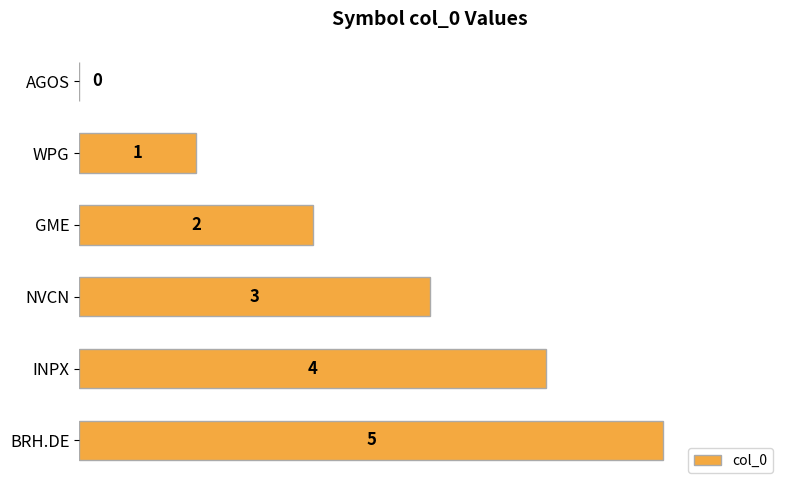

How many categories are shown in the chart?

6